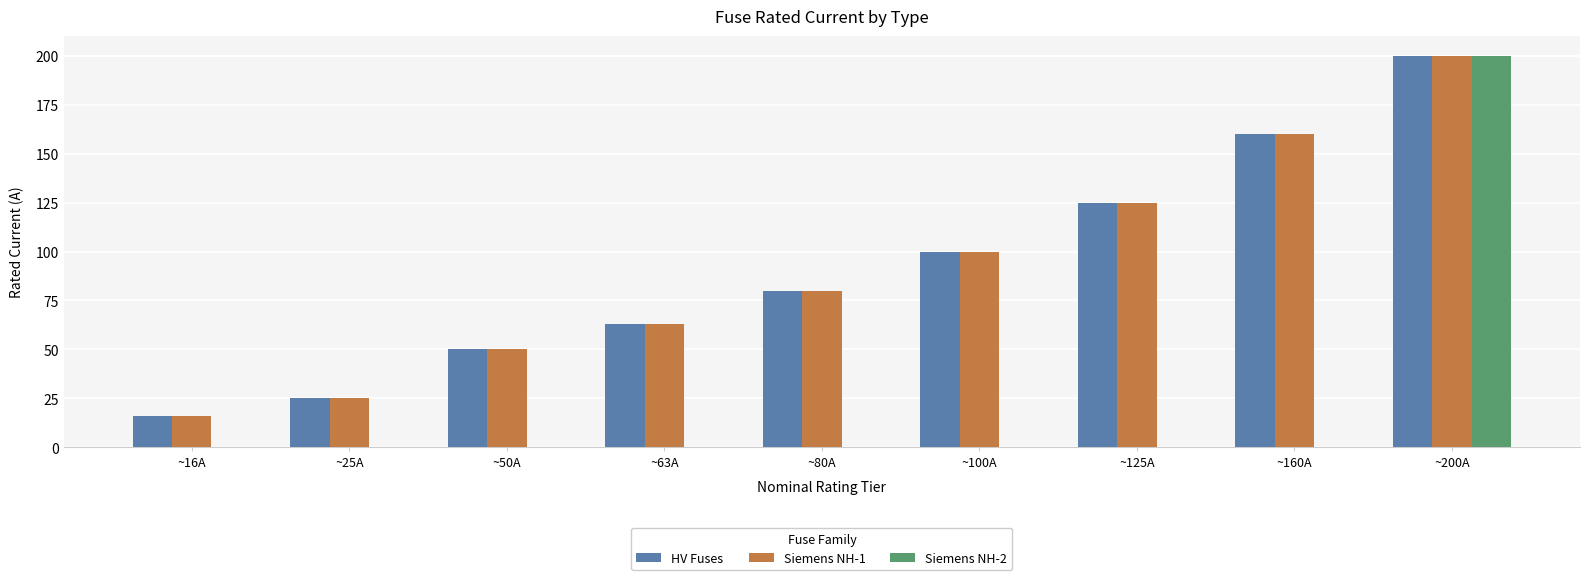

What is the maximum value for HV Fuses?

200